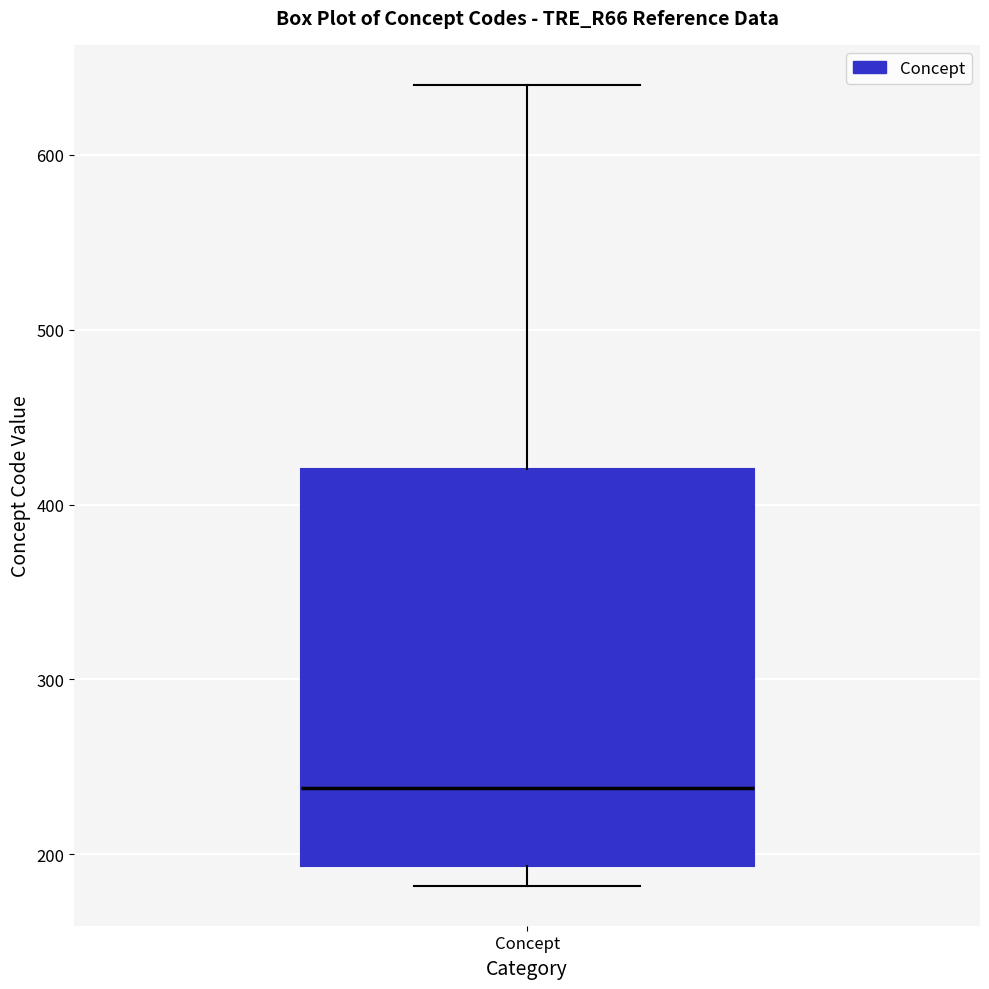

Read this box plot against the y-axis: the position of the median line, the range covered by the box, and the ends of both whiskers. The values are not printed on the chart, so give them approximately, as read against the axis.

median 240, box 190 to 420, whiskers 180 to 640